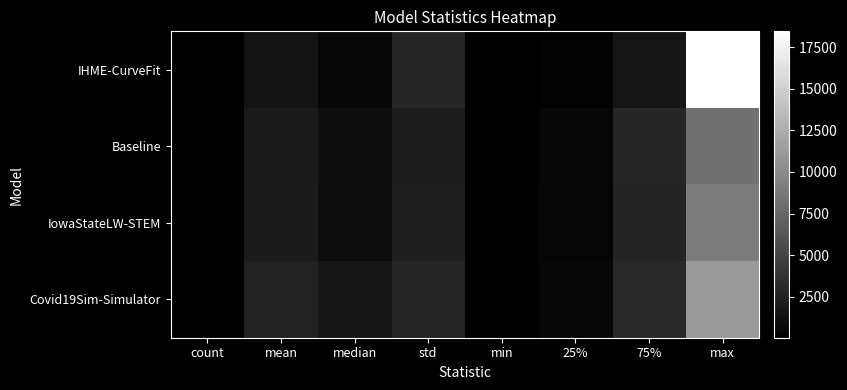

Reading left to right, list all the values displayed in this chart.

IHME-CurveFit: count=51.0	mean=1527.6	median=588.5	std=2778.9	min=30.1	25%=227.3	75%=1618.2	max=18462.0
Baseline: count=51.0	mean=1992.9	median=1153.3	std=2082.0	min=98.0	25%=546.1	75%=2787.6	max=8224.7
IowaStateLW-STEM: count=49.0	mean=2016.5	median=1092.0	std=2312.0	min=61.0	25%=435.5	75%=2754.0	max=8926.0
Covid19Sim-Simulator: count=51.0	mean=2496.3	median=1669.7	std=2801.1	min=90.2	25%=588.0	75%=3000.6	max=11090.5